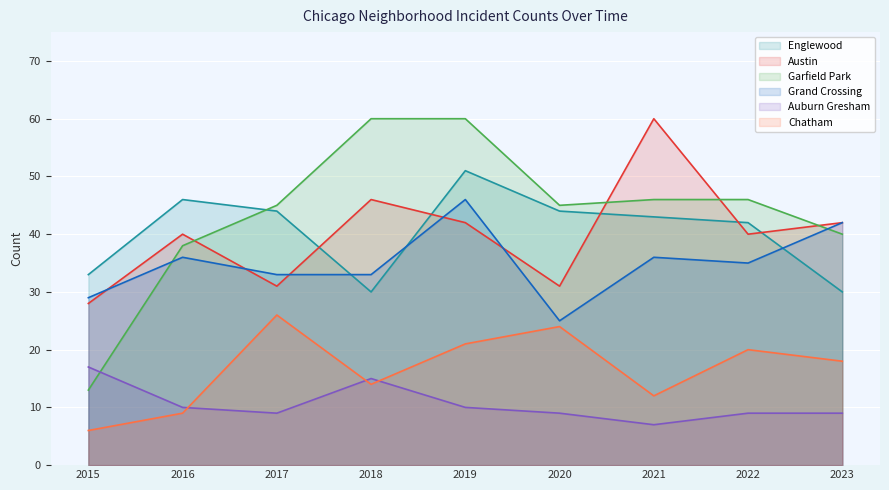

What is the minimum value for Garfield Park?

13